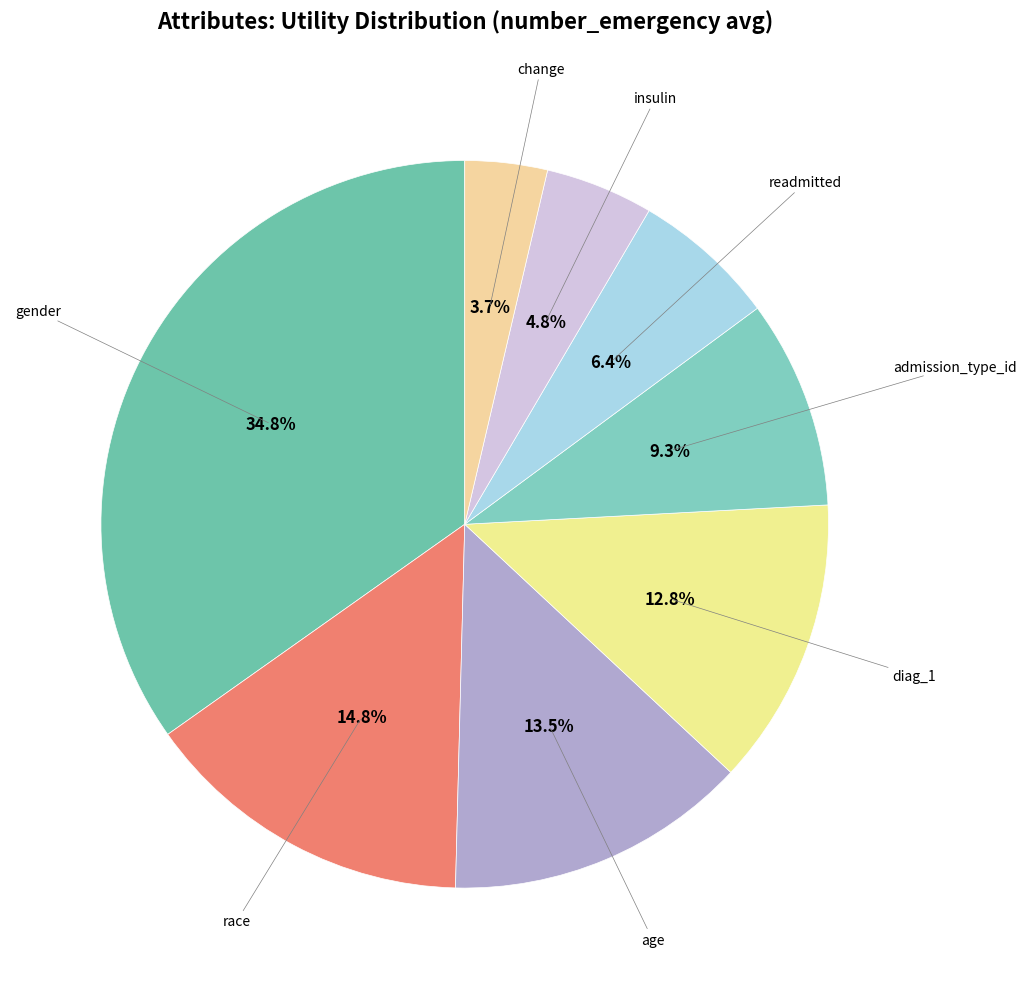

Count the number of slices in the pie.

8